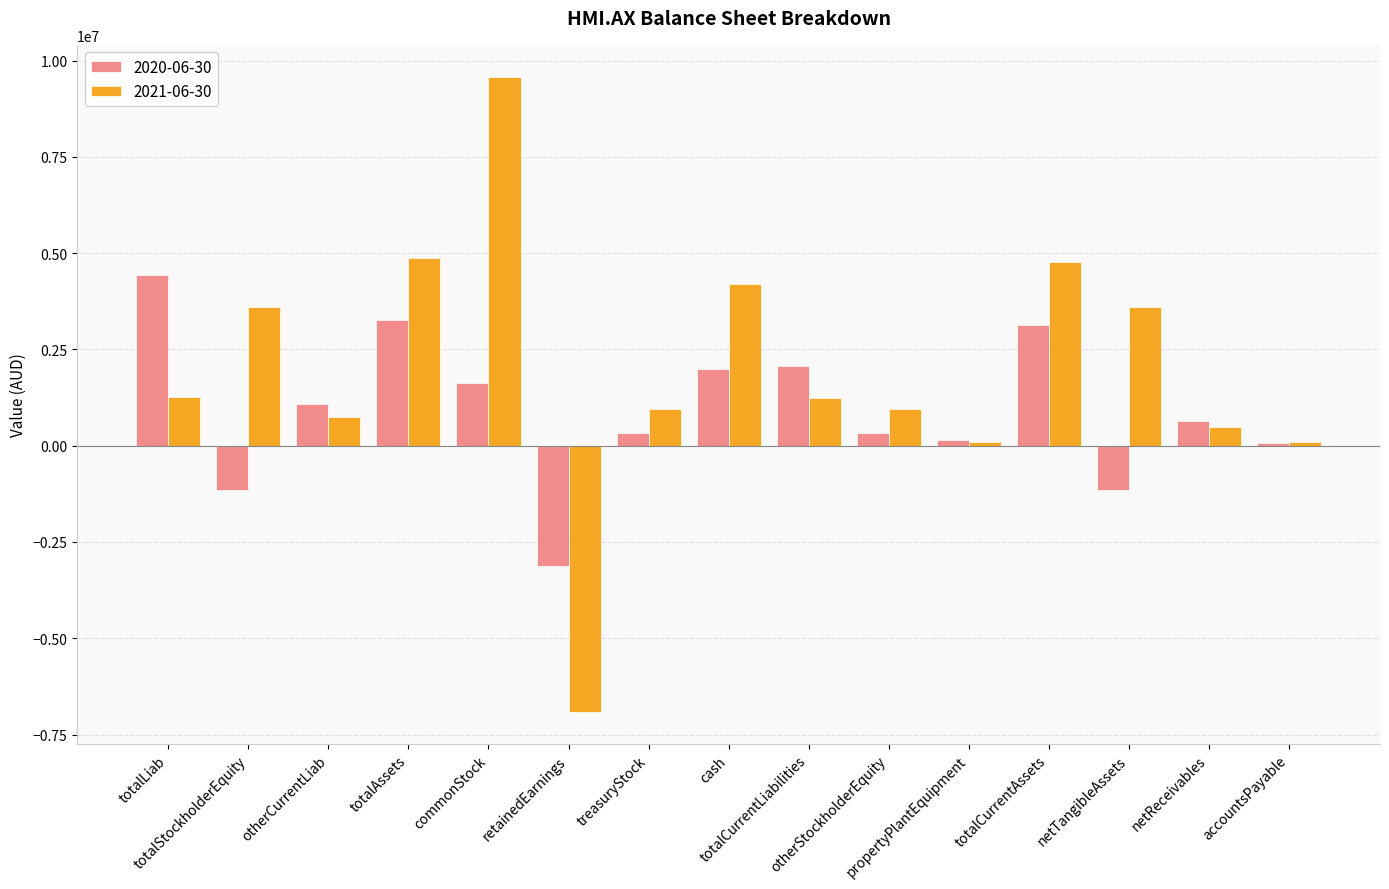

What is the total value across all series at totalCurrentAssets?

7896853